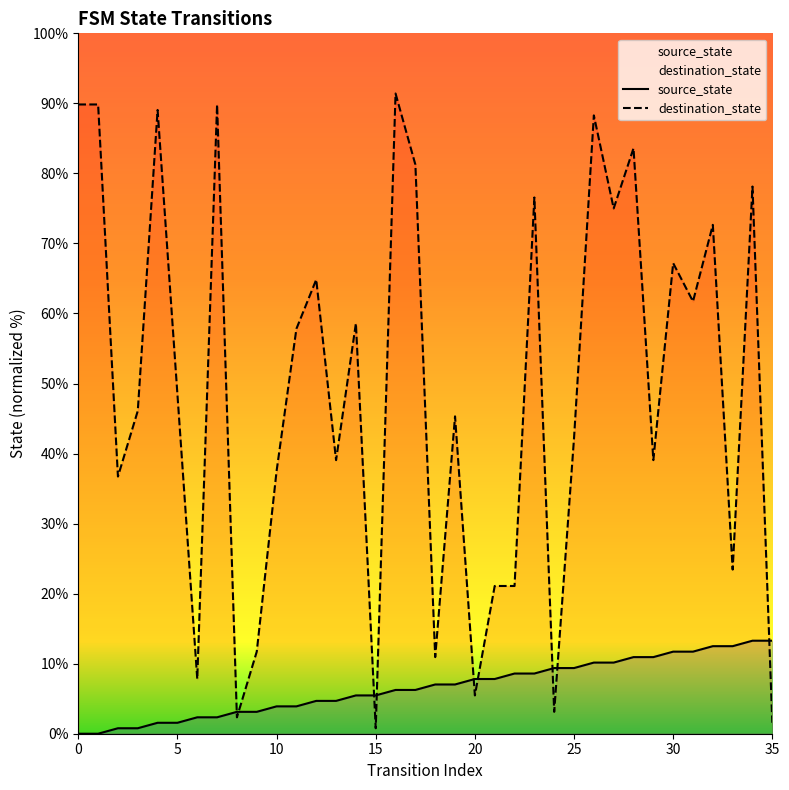

How many series are shown in this chart?

2